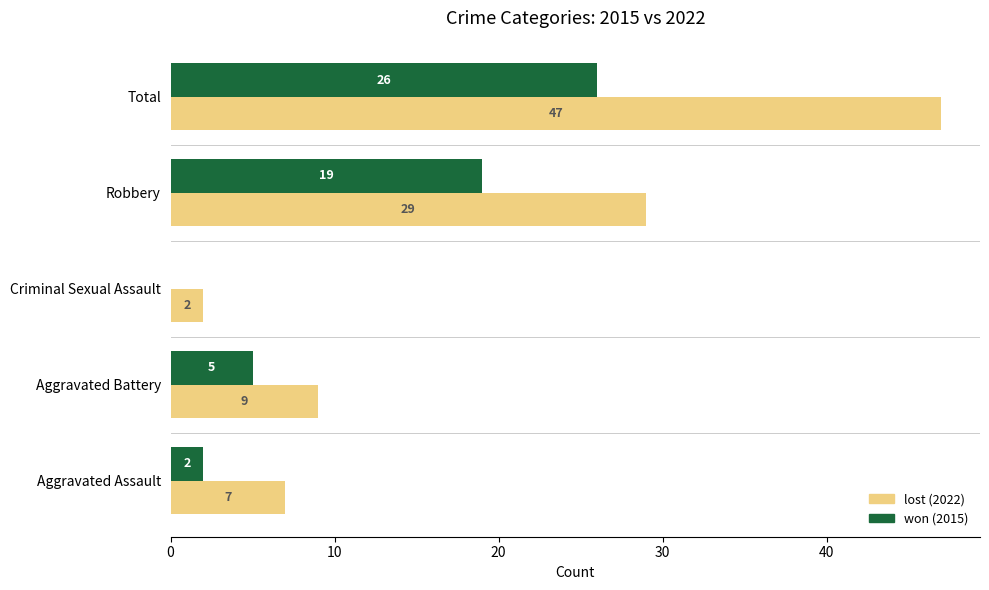

Which label corresponds to the largest value in the chart?

Total